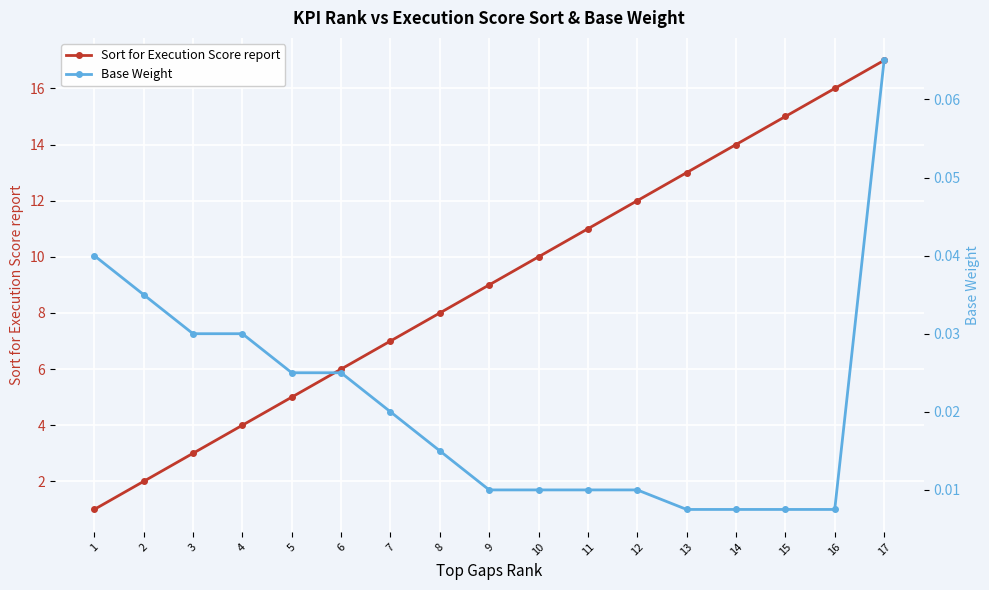

Is it true that Base Weight equals 0.1 at 1?

False